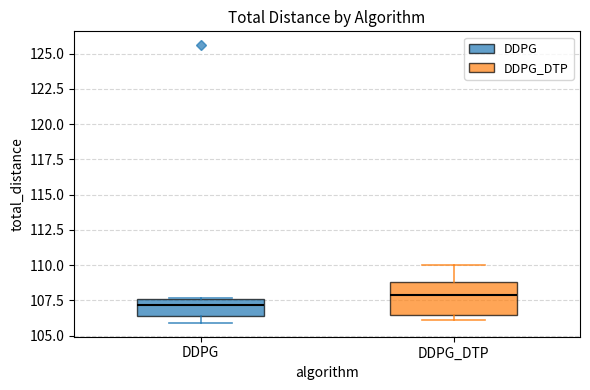

Reading left to right, read every box against the y-axis: the position of its median line, the range the box covers, and the ends of its whiskers. The values are not printed on the chart, so give them approximately, as read against the axis.

DDPG: median 107.0, box 106.5 to 107.5, whiskers 106.0 to 107.5
DDPG_DTP: median 108.0, box 106.5 to 109.0, whiskers 106.0 to 110.0